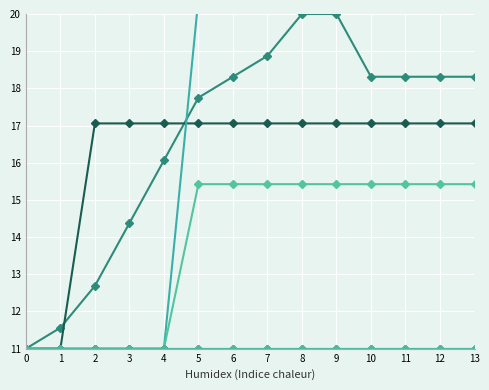

What is the highest value of the BE_pc series?

11.0